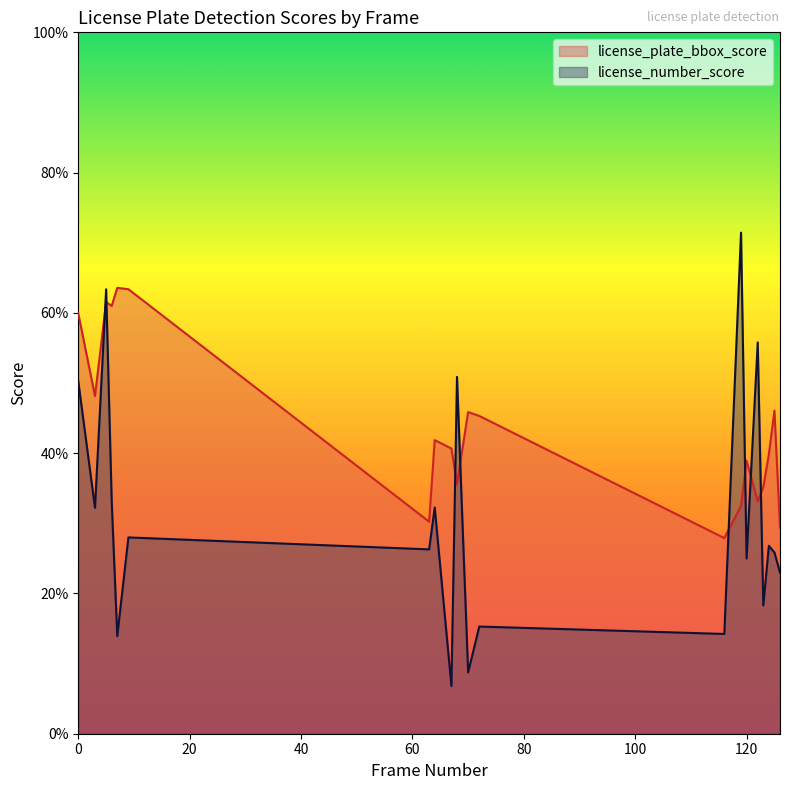

Reading right to left, extract all data points from this chart.

license_plate_bbox_score: 0.3	0.5	0.4	0.4	0.3	0.4	0.3	0.3	0.5	0.5	0.4	0.4	0.4	0.3	0.6	0.6	0.6	0.6	0.5	0.6
license_number_score: 0.2	0.3	0.3	0.2	0.6	0.2	0.7	0.1	0.2	0.1	0.5	0.1	0.3	0.3	0.3	0.1	0.3	0.6	0.3	0.5